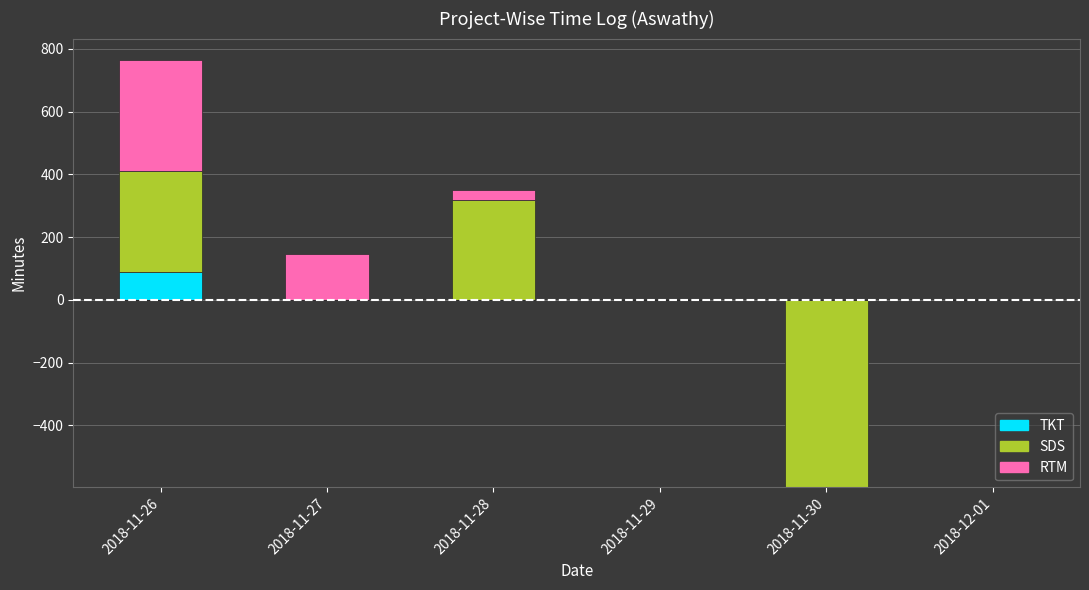

Which category has the lowest value across all series?

2018-11-27